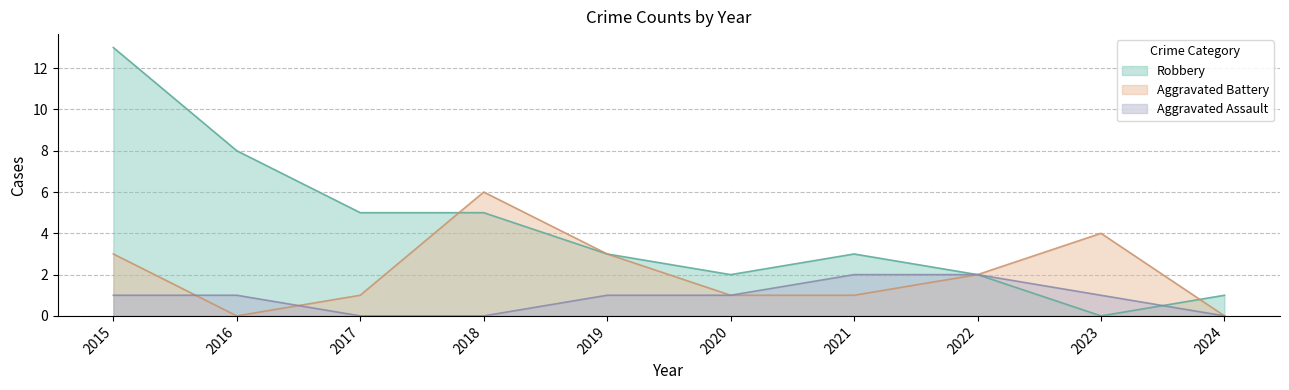

Between 2016 and 2018, which series saw the biggest shift?

Aggravated Battery